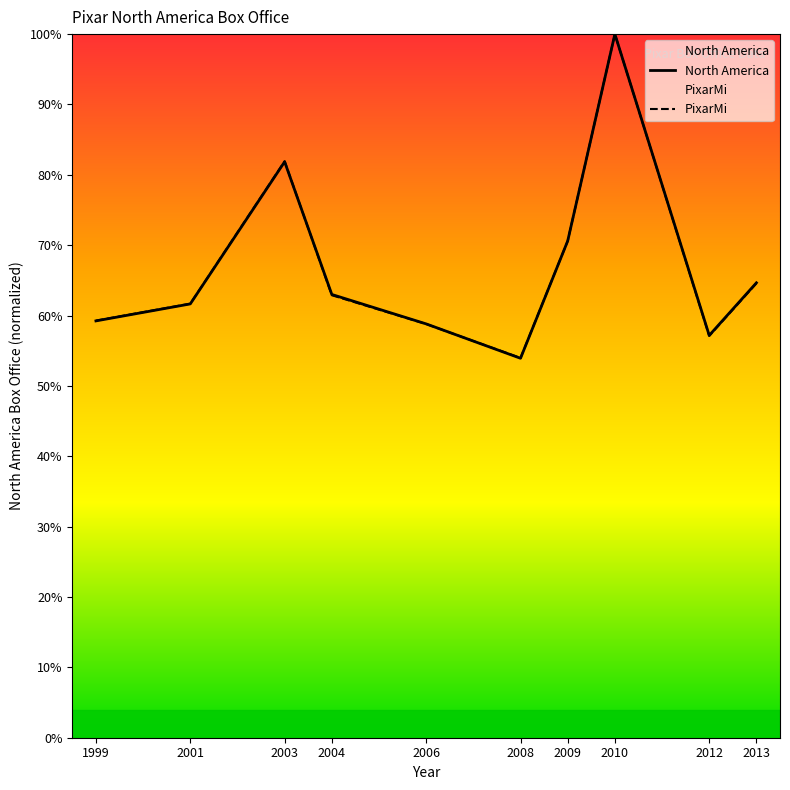

At which label does PixarMi reach its peak?

2010